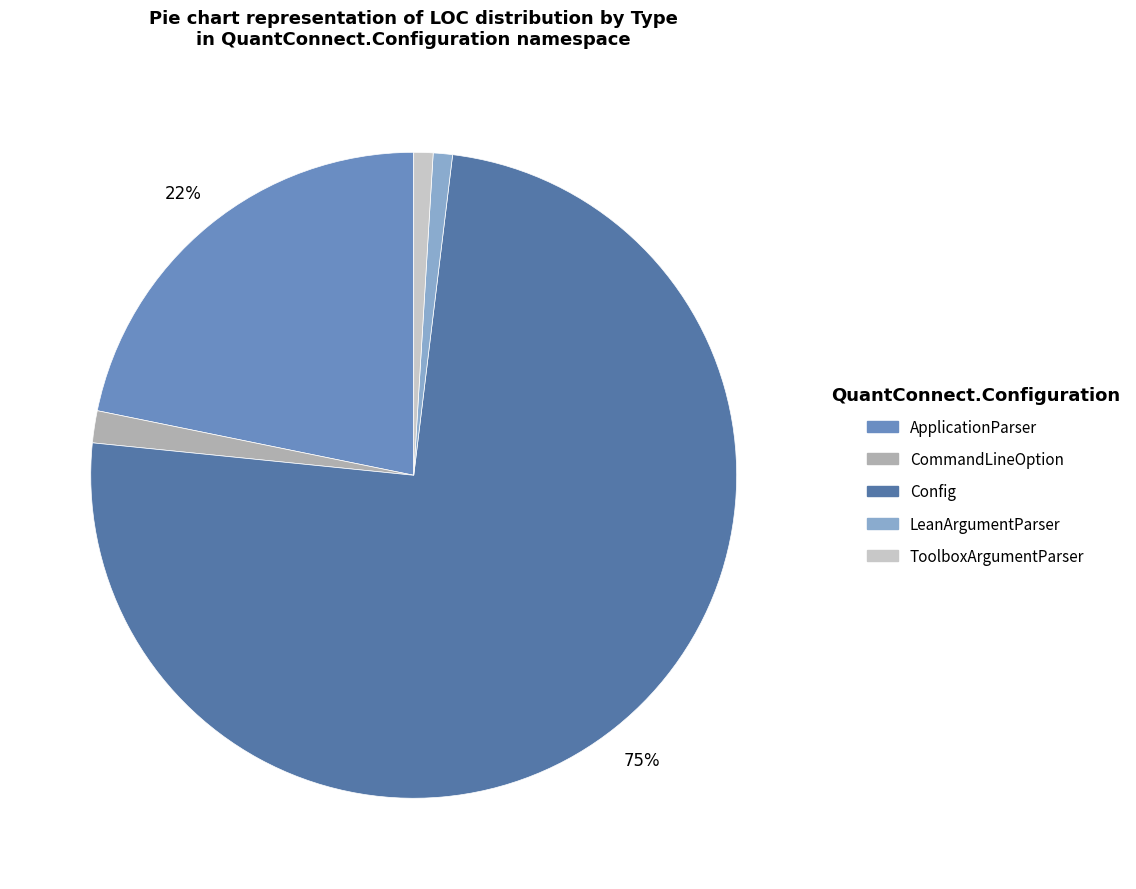

How many segments does this pie chart have?

5